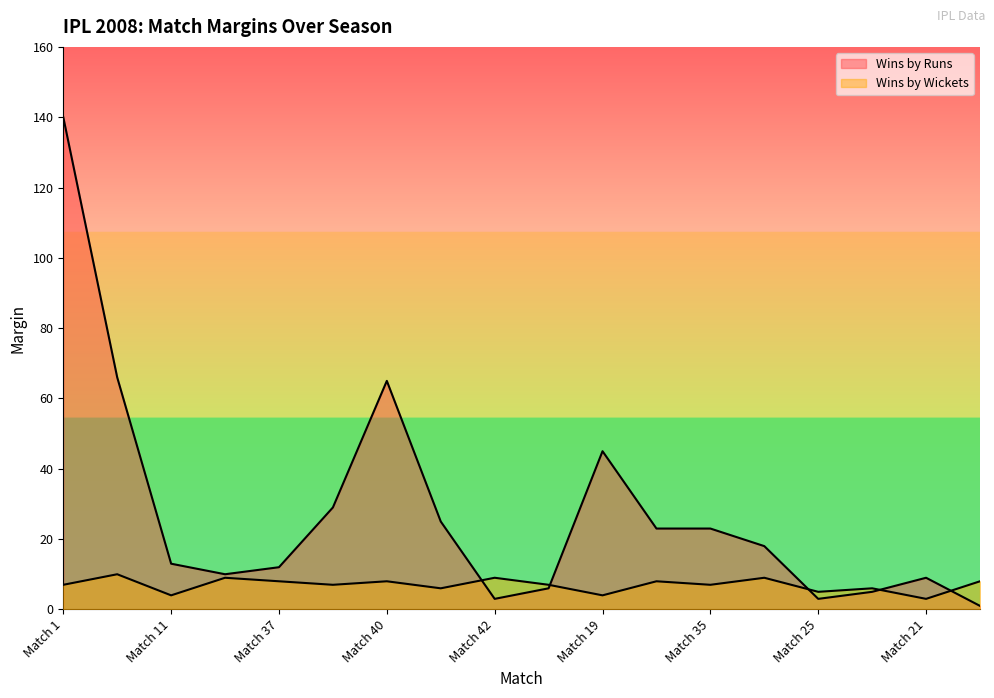

Which series ends up on top after the final intersection of Wins by Runs and Wins by Wickets?

Wins by Wickets